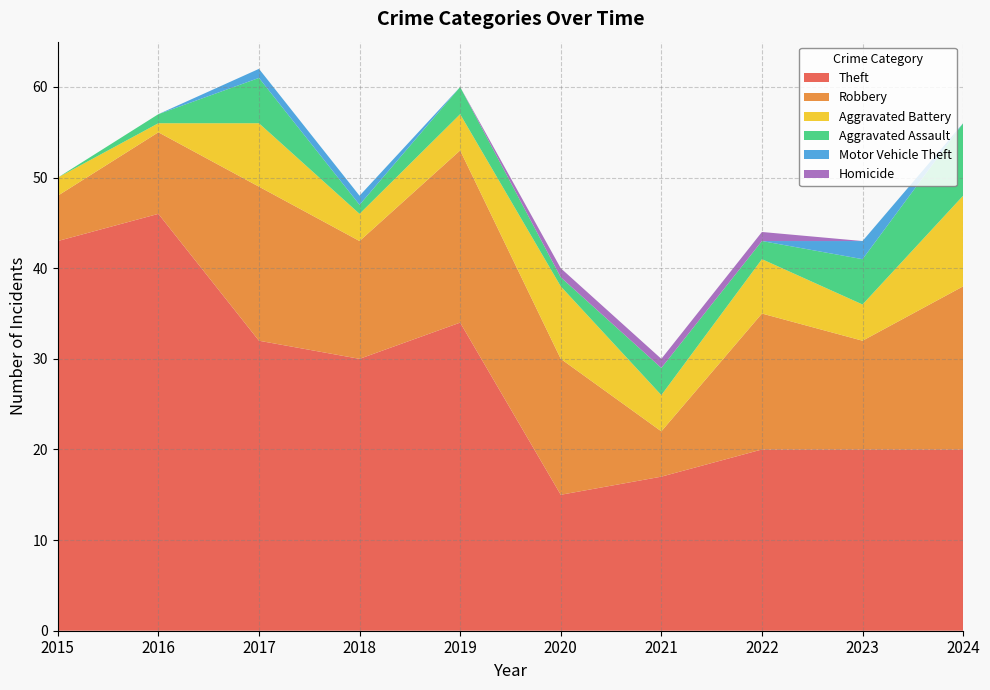

Reading right to left, list all the values displayed in this chart.

Theft: 2024=20	2023=20	2022=20	2021=17	2020=15	2019=34	2018=30	2017=32	2016=46	2015=43
Robbery: 2024=18	2023=12	2022=15	2021=5	2020=15	2019=19	2018=13	2017=17	2016=9	2015=5
Aggravated Battery: 2024=10	2023=4	2022=6	2021=4	2020=8	2019=4	2018=3	2017=7	2016=1	2015=2
Aggravated Assault: 2024=8	2023=5	2022=2	2021=3	2020=1	2019=3	2018=1	2017=5	2016=1	2015=0
Motor Vehicle Theft: 2024=0	2023=2	2022=0	2021=0	2020=0	2019=0	2018=1	2017=1	2016=0	2015=0
Homicide: 2024=0	2023=0	2022=1	2021=1	2020=1	2019=0	2018=0	2017=0	2016=0	2015=0